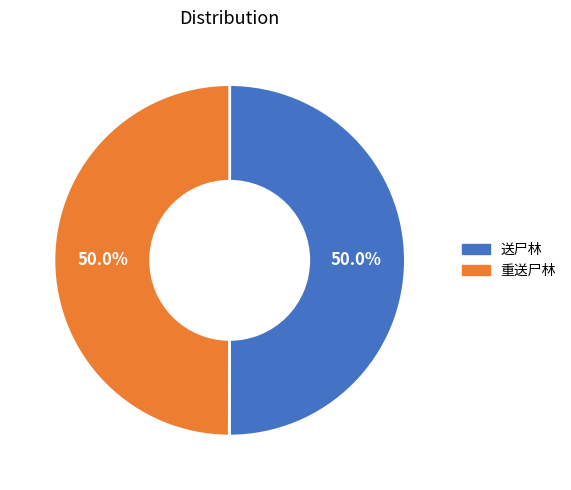

How many segments does this pie chart have?

2